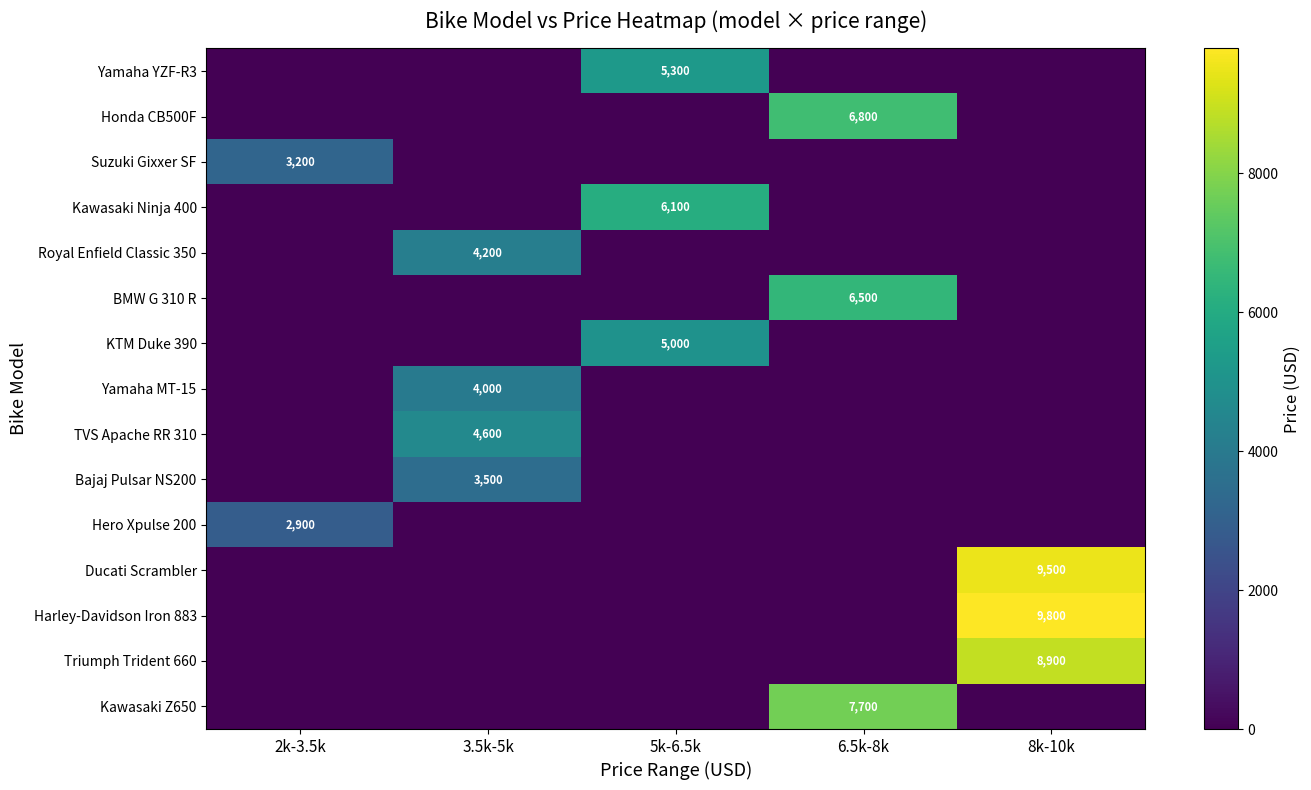

The Harley-Davidson Iron 883 series shows -6401 at 2k-3.5k. True or false?

False